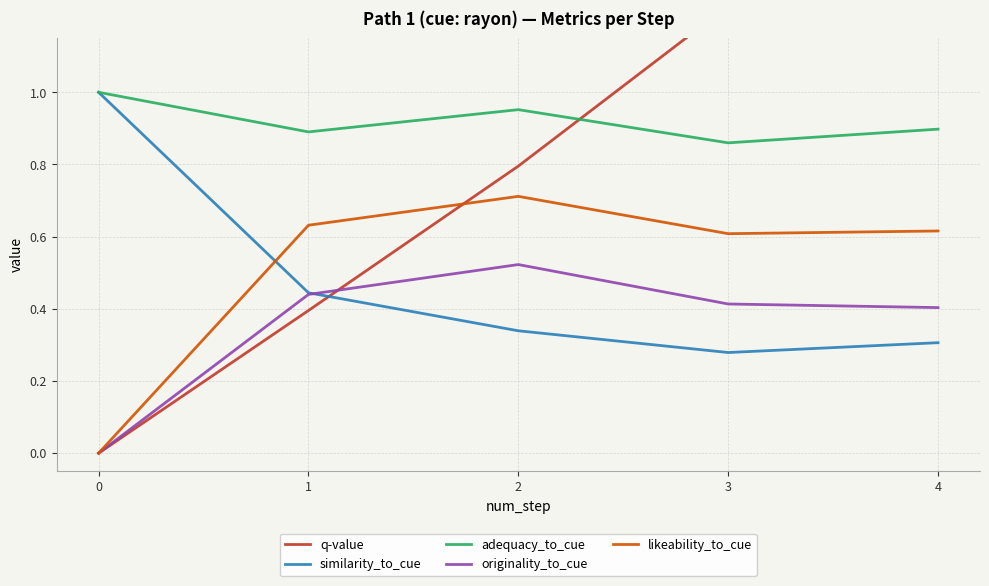

What is the sum of all q-value values?

6.6